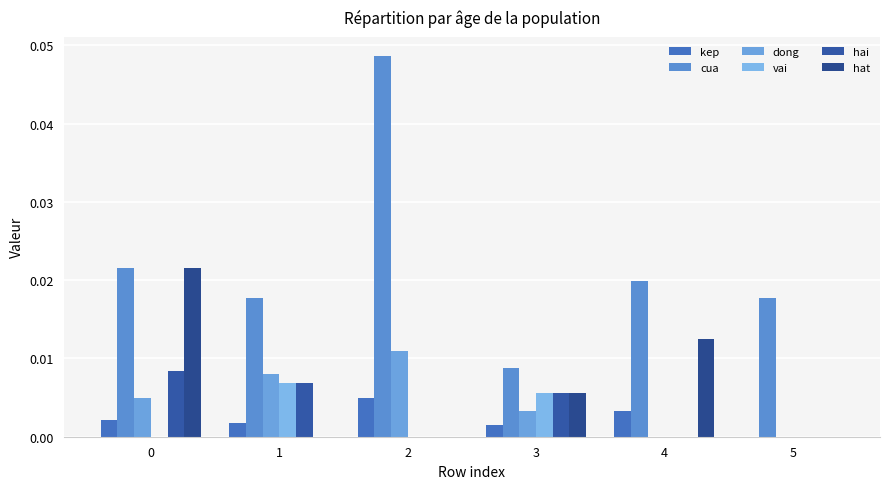

What are all the series names shown in the legend?

kep, cua, dong, vai, hai, hat